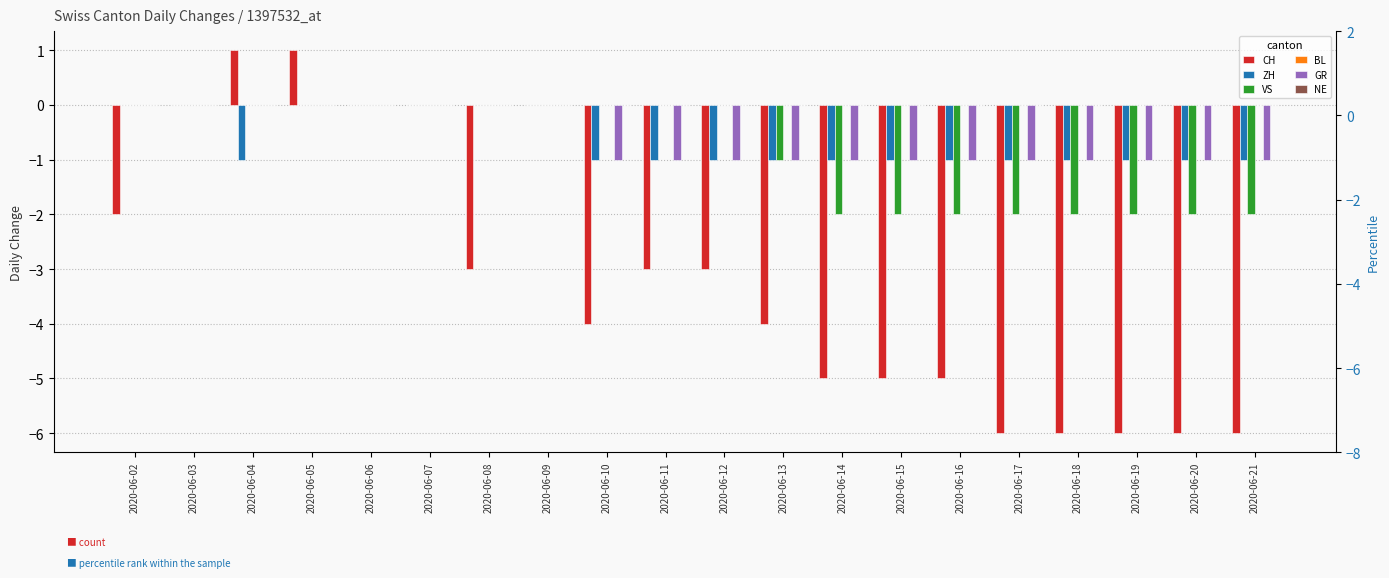

Rank the categories by CH value from lowest to highest.

2020-06-17, 2020-06-18, 2020-06-19, 2020-06-20, 2020-06-21, 2020-06-14, 2020-06-15, 2020-06-16, 2020-06-10, 2020-06-13, 2020-06-08, 2020-06-11, 2020-06-12, 2020-06-02, 2020-06-03, 2020-06-06, 2020-06-07, 2020-06-09, 2020-06-04, 2020-06-05